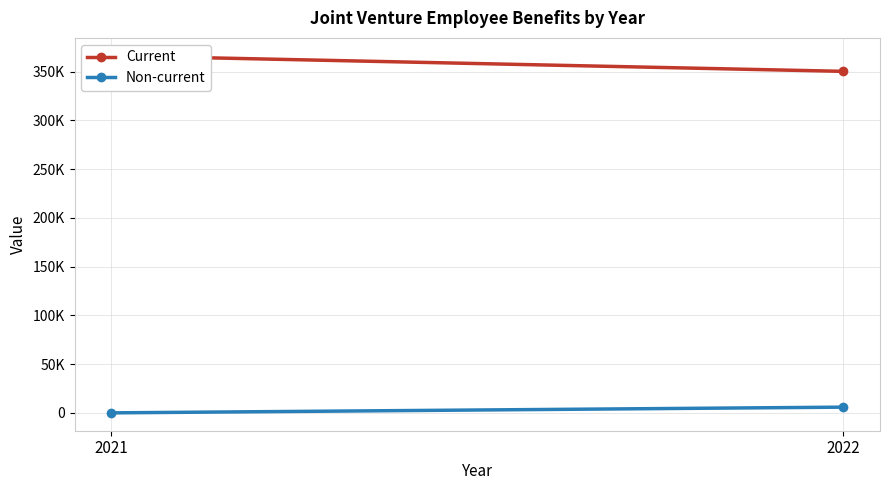

True or false: Current has a value of 601721 at 2022.

False